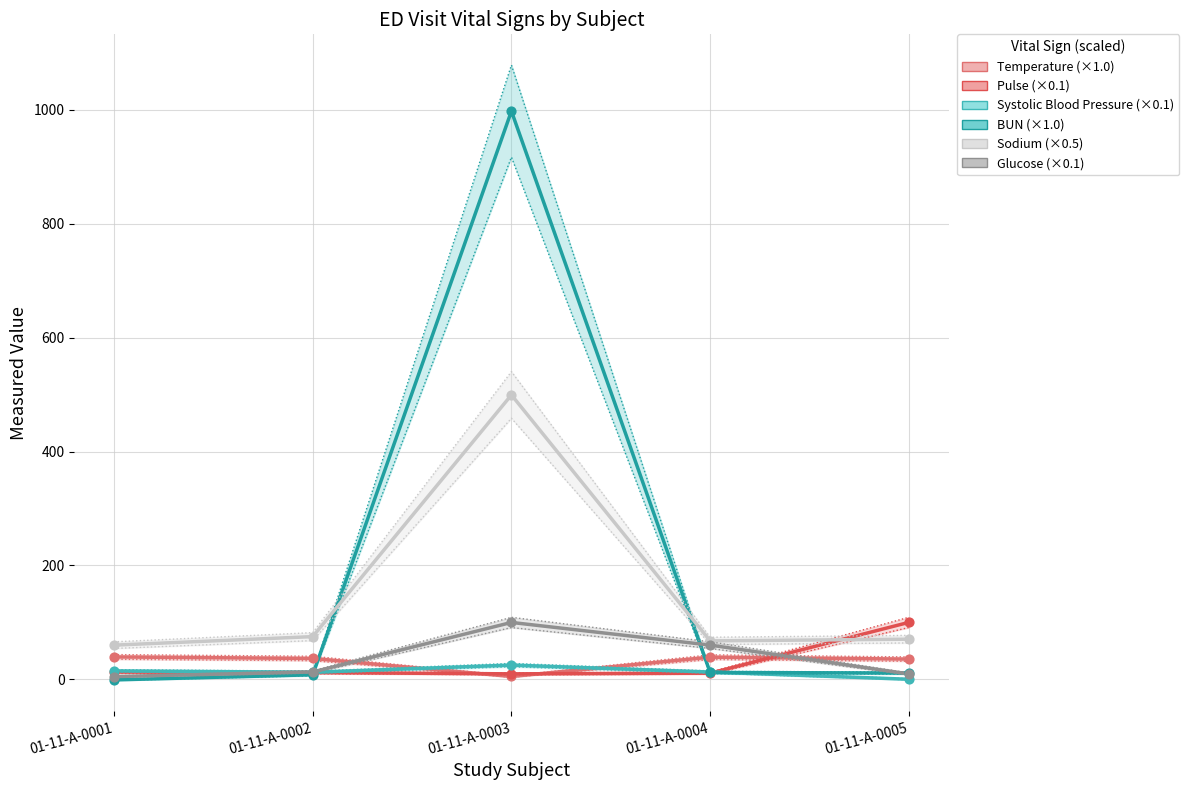

Which series reaches the maximum Y coordinate?

BUN